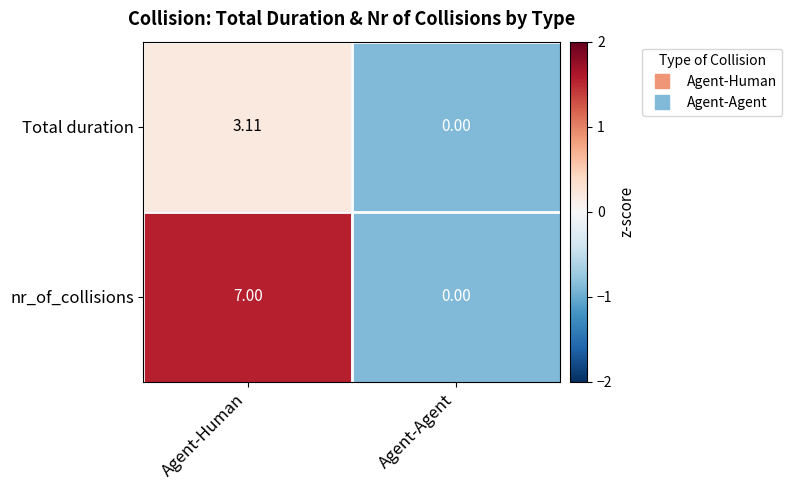

How many values in the Total duration series are below 3?

1